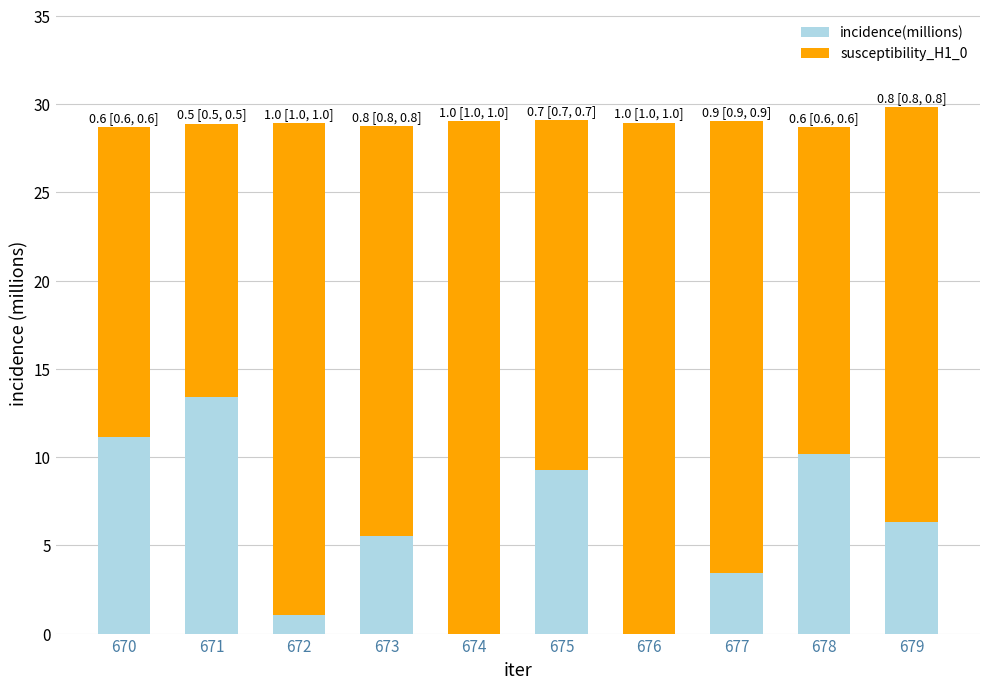

Are the bars grouped side by side (vs. stacked)?

No